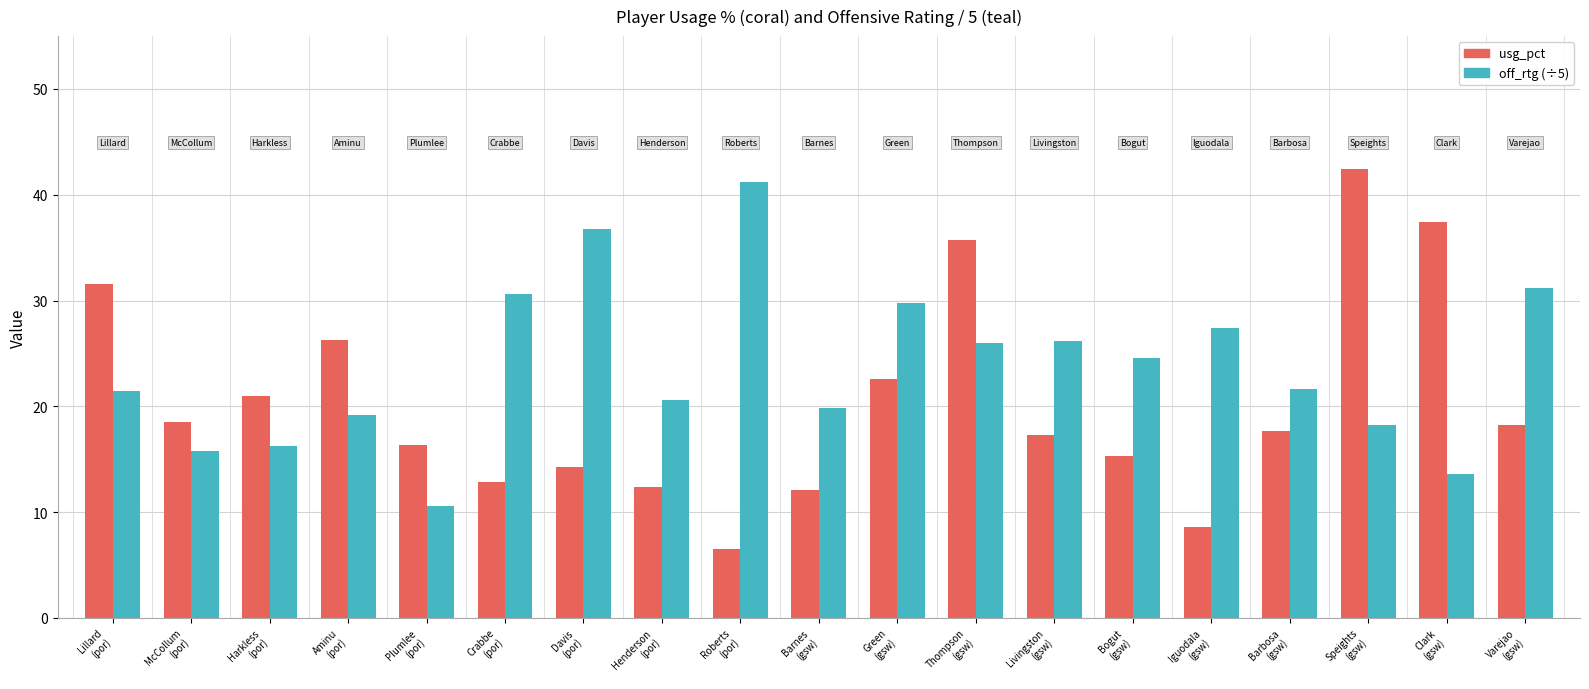

What is the minimum value shown in the chart?

6.5